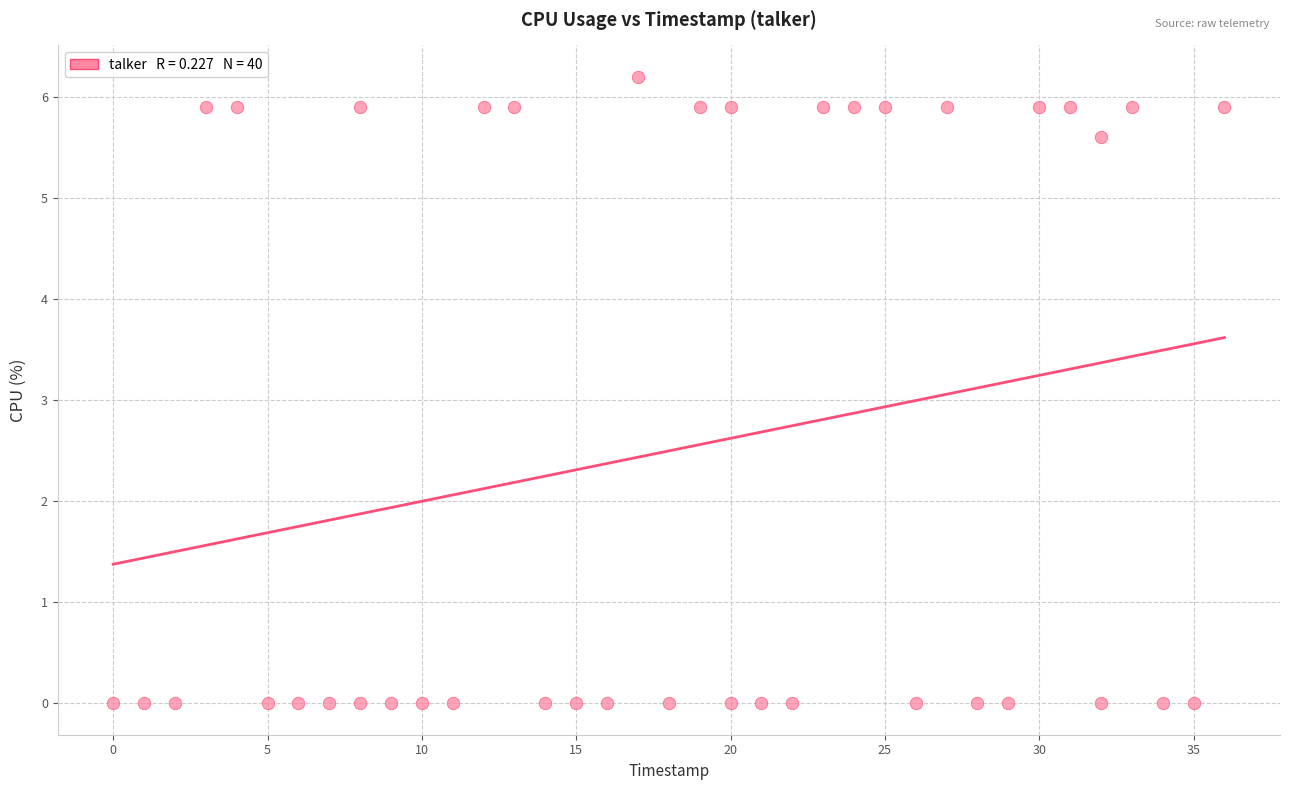

What Y value in the scatter plot is closest to 3?

5.6